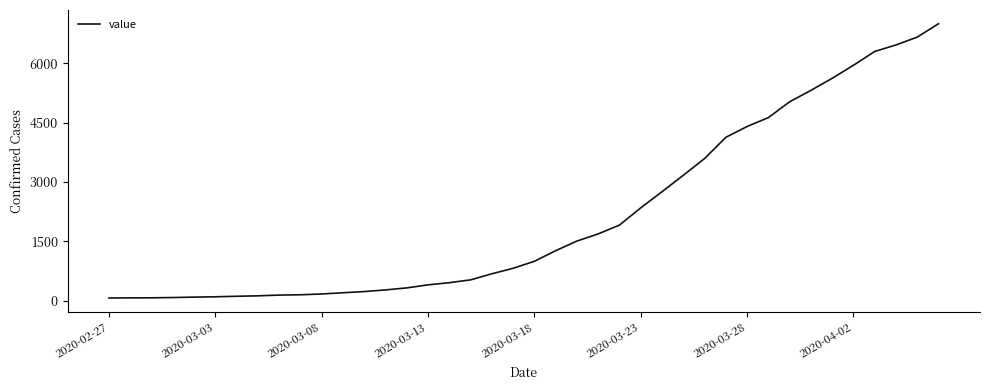

What is the maximum value shown in the chart?

7003